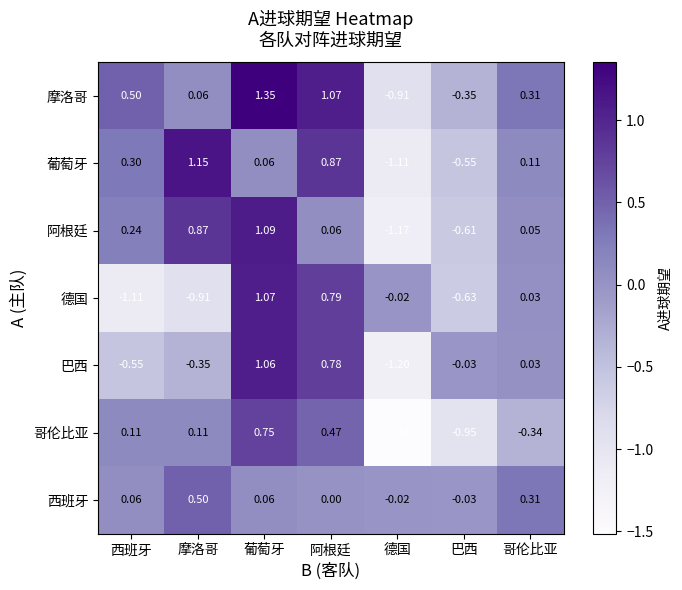

List the series in order of their peak value, highest first.

摩洛哥, 葡萄牙, 阿根廷, 德国, 巴西, 哥伦比亚, 西班牙